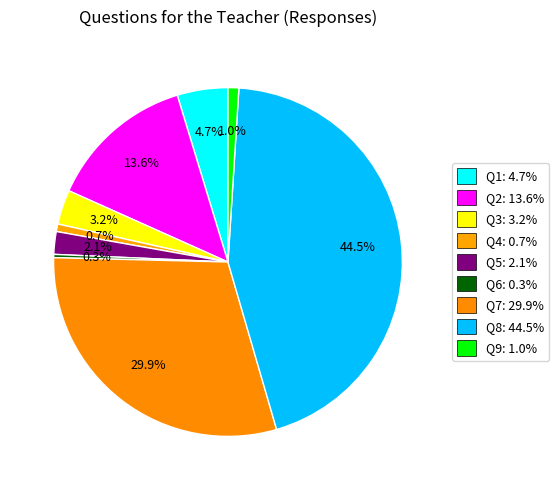

What is the largest slice in the pie chart?

8